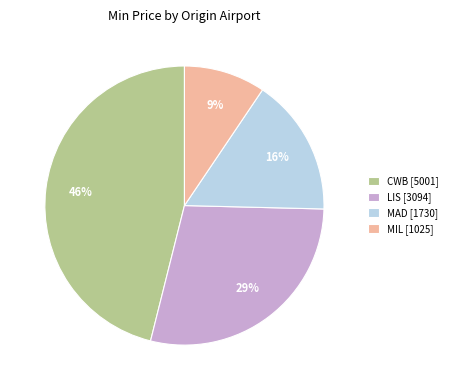

Which category has the biggest portion of the pie?

CWB [5001]